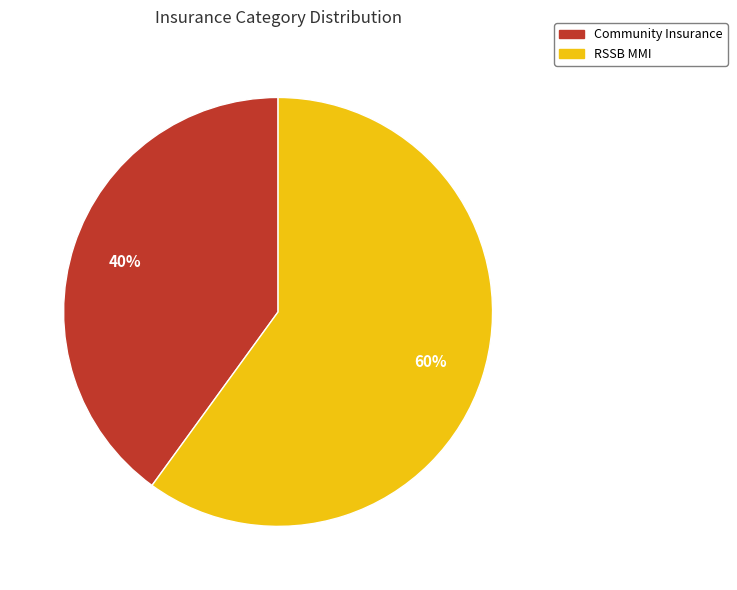

To the nearest percent, what is the average slice percentage?

50%